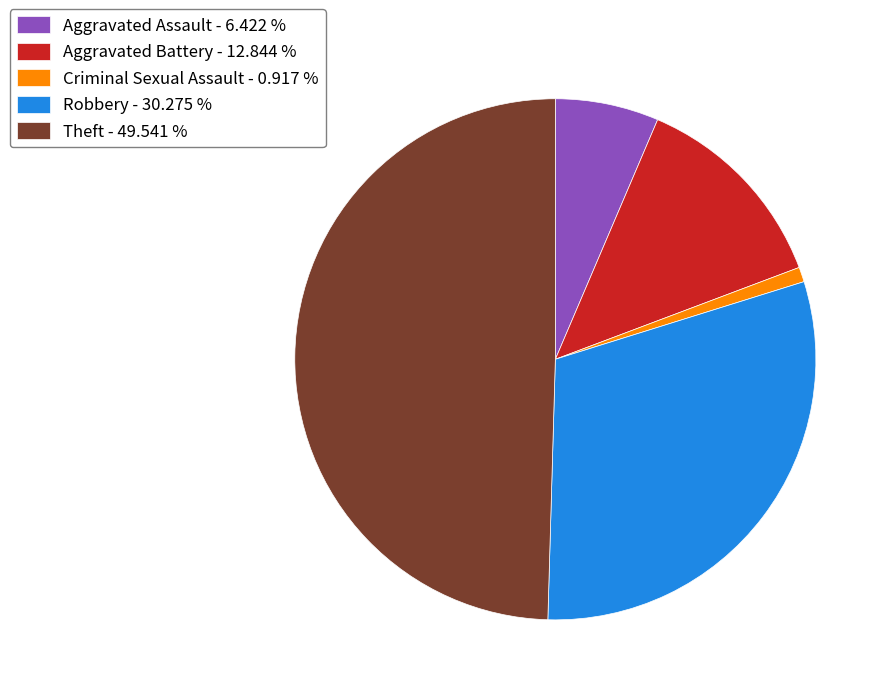

What is the ratio of the value at Aggravated Battery - 12.844 % to the value at Aggravated Assault - 6.422 %?

2.0